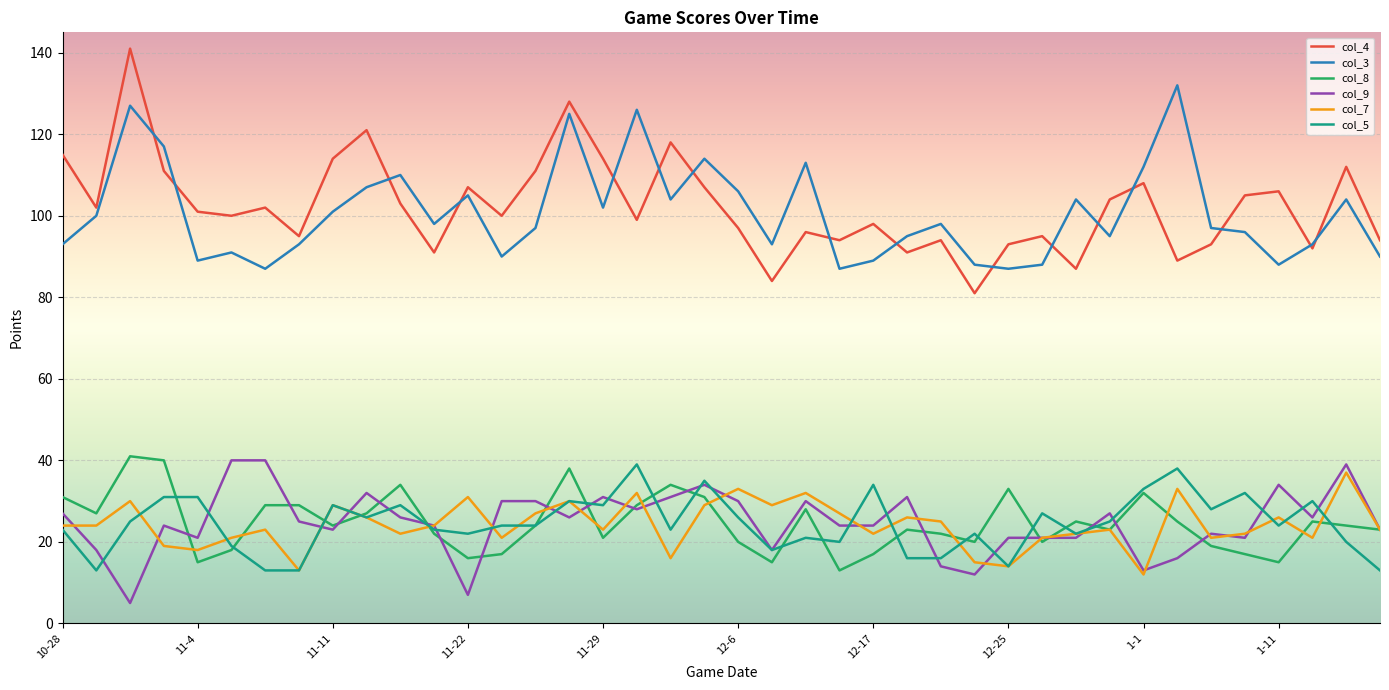

What is the sum of all col_4 values?

4093